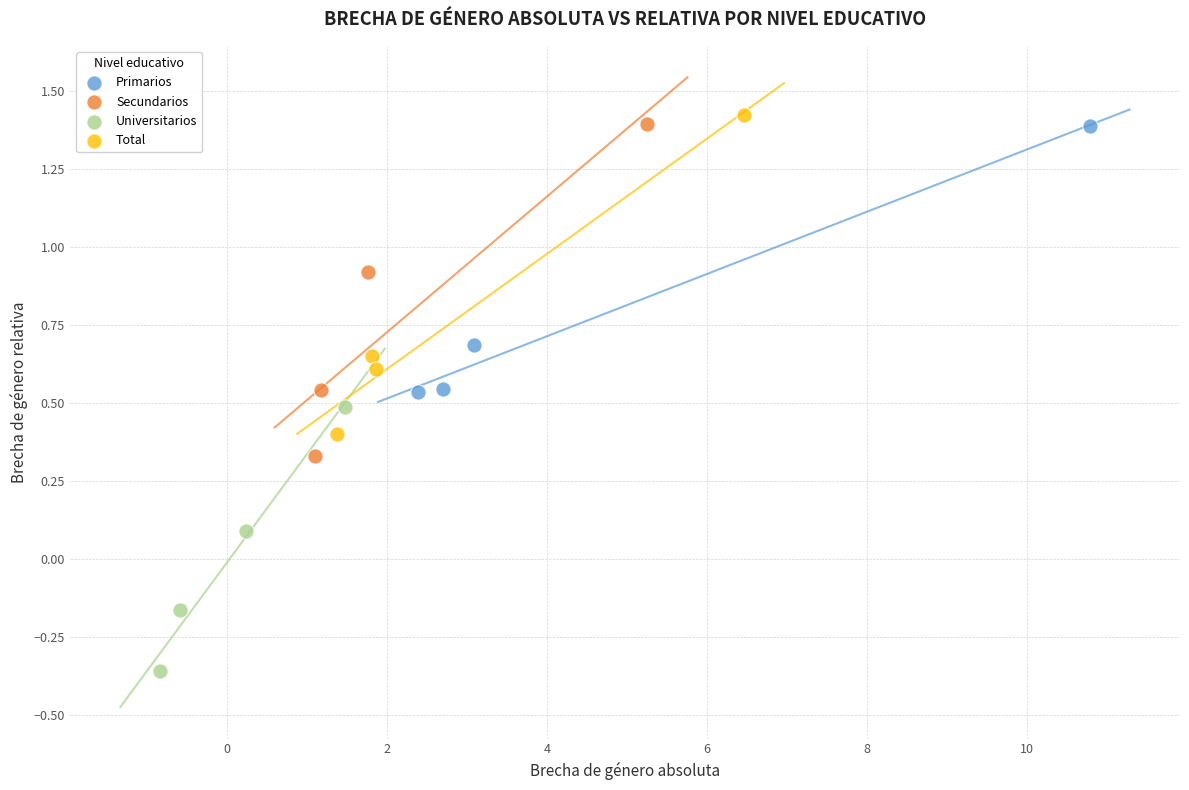

Which series reaches the minimum Y coordinate?

Universitarios